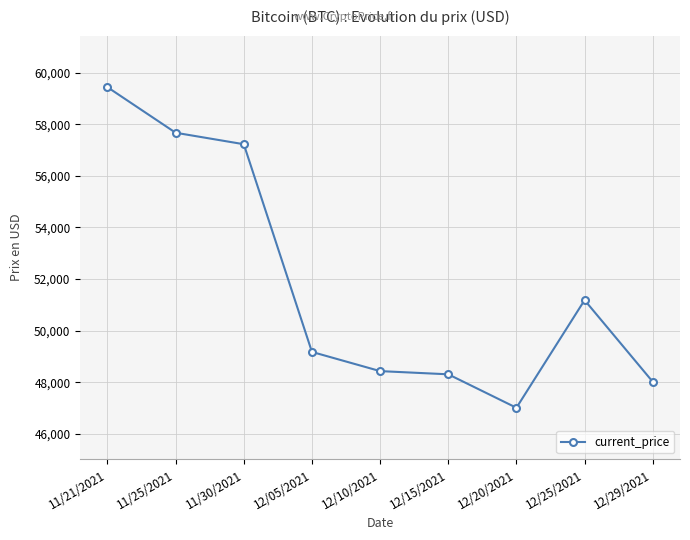

Reading right to left, what are all the values shown in this chart?

12/29/2021=48015	12/25/2021=51182	12/20/2021=47007	12/15/2021=48305	12/10/2021=48429	12/05/2021=49173	11/30/2021=57229	11/25/2021=57674	11/21/2021=59441